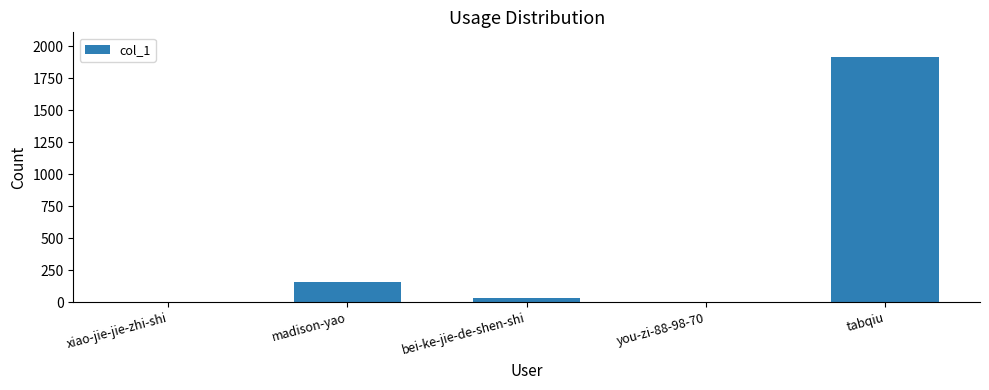

At which category does the chart reach its peak across all series?

tabqiu